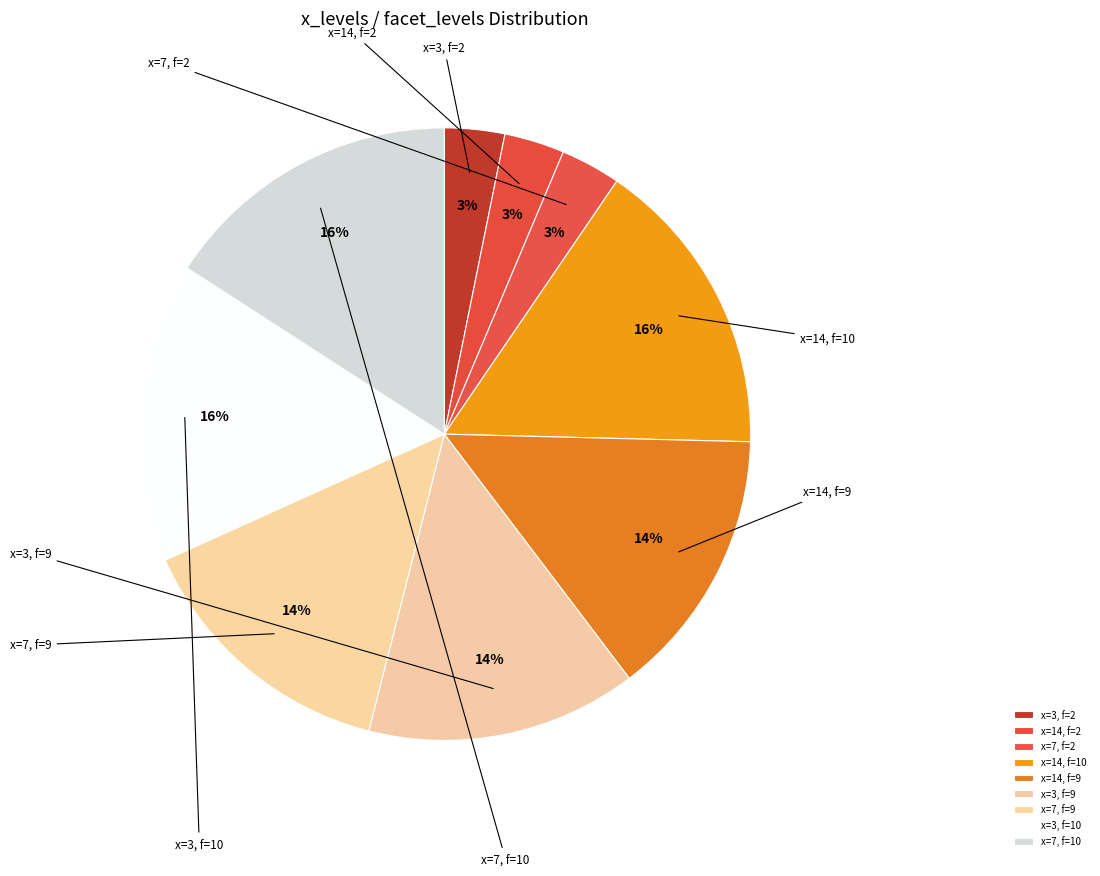

How many slices are in this pie chart?

9